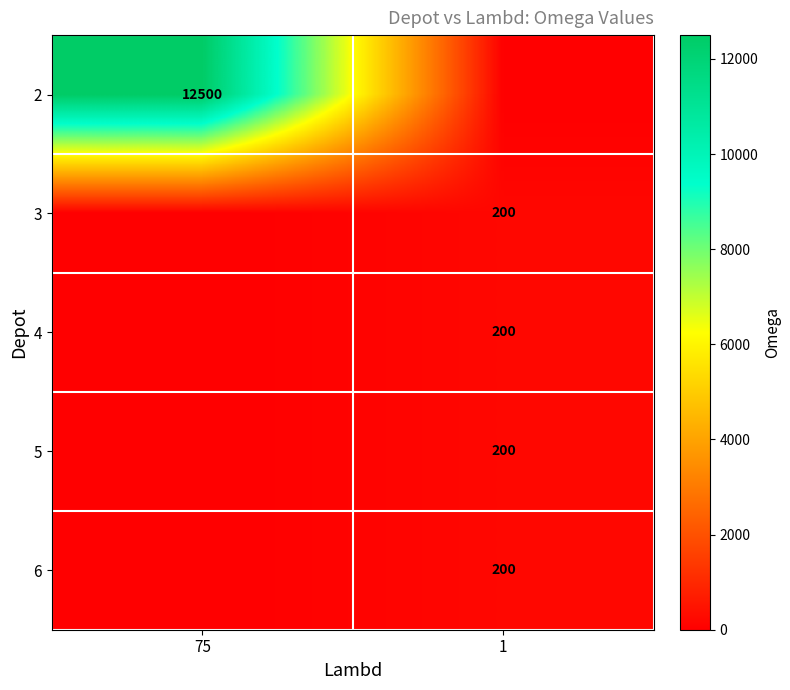

How many distinct data groups are displayed?

5